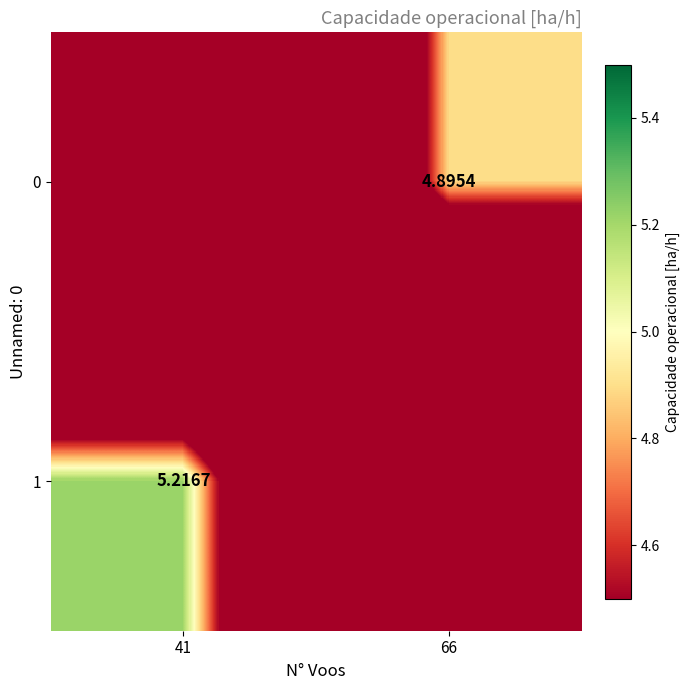

Is the value of 1 at 41 greater than the value of 0 at 66?

Yes